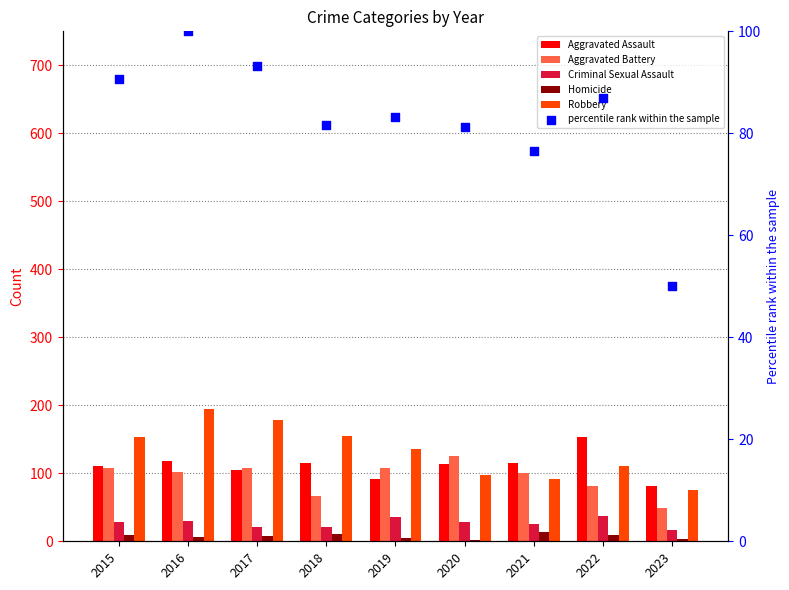

Is the value of Homicide at 2015 greater than the value of percentile rank within the sample at 2019?

No